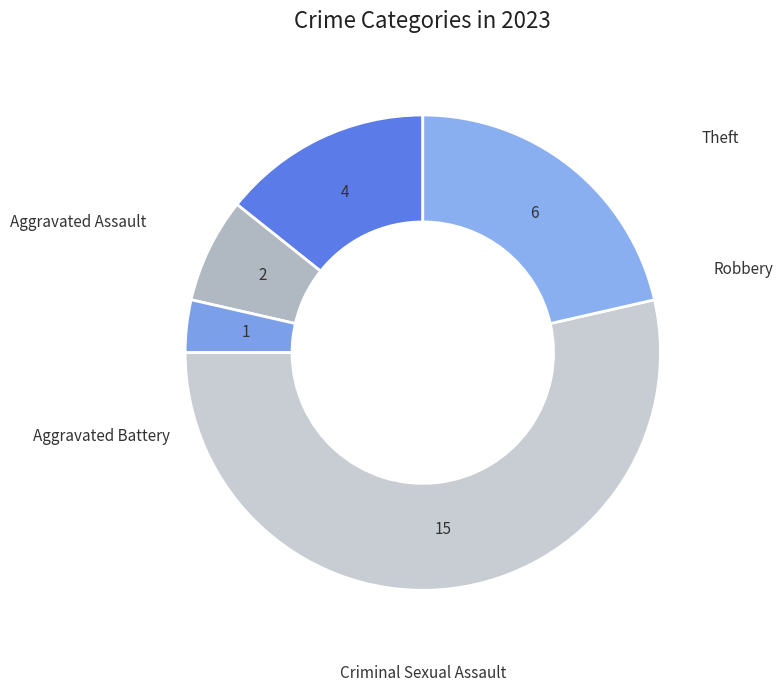

How many slices are in this pie chart?

5